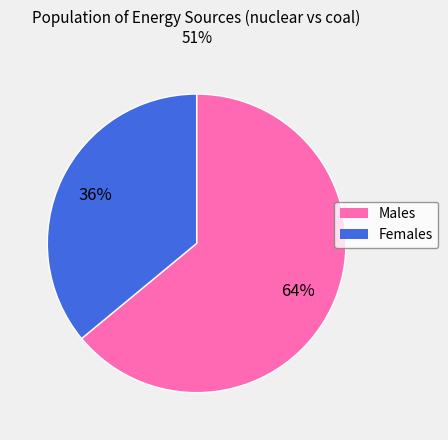

Does any single category account for the majority?

Yes